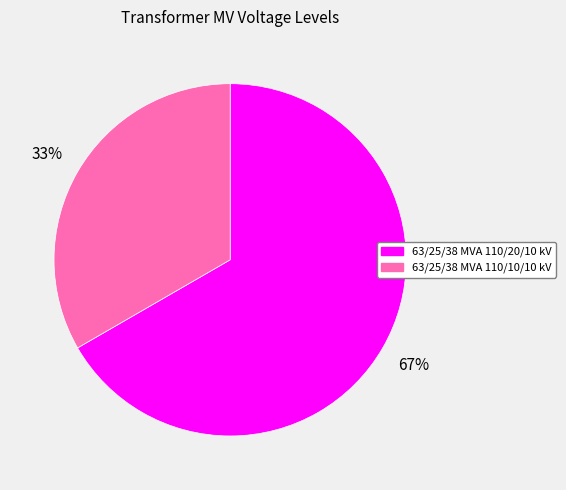

Which category has the smallest portion of the pie?

63/25/38 MVA 110/10/10 kV